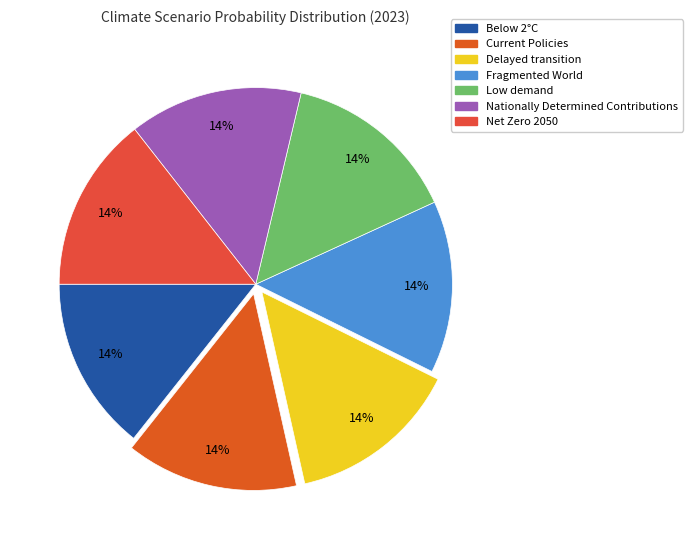

How many segments does this pie chart have?

7